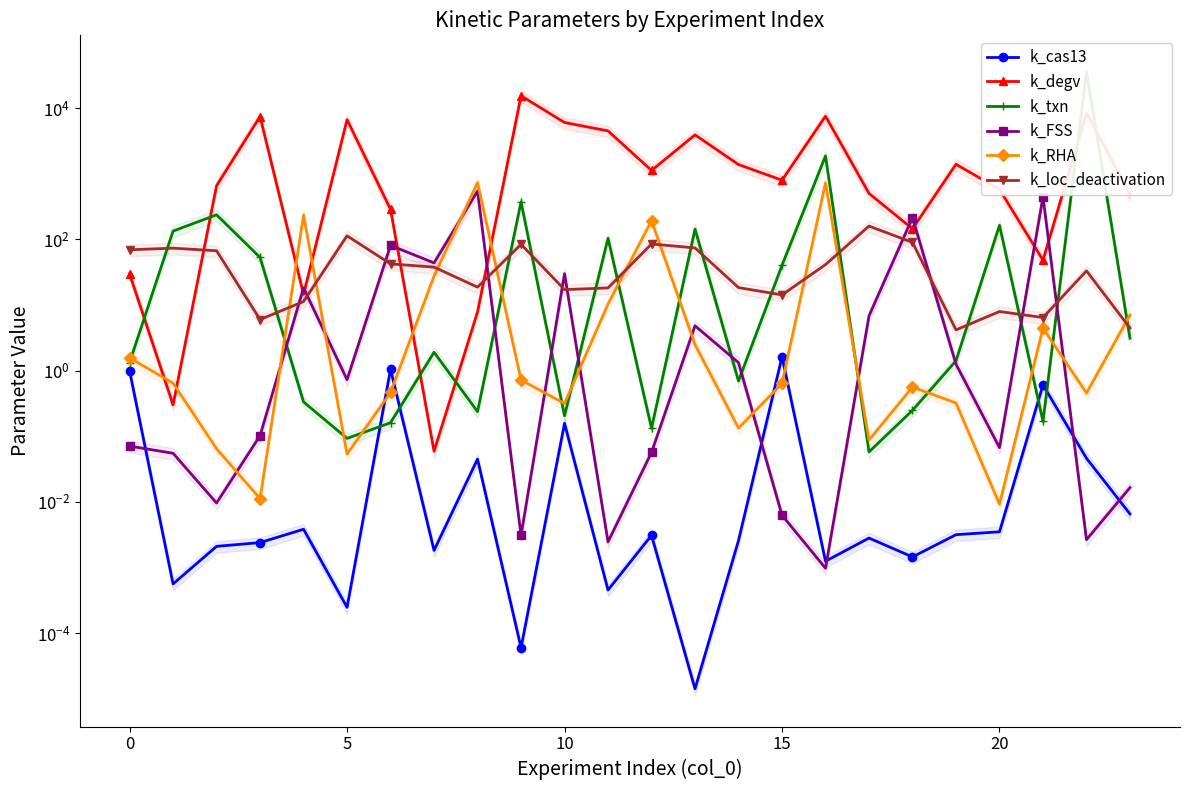

What is the total value across all series at 17?

666.1